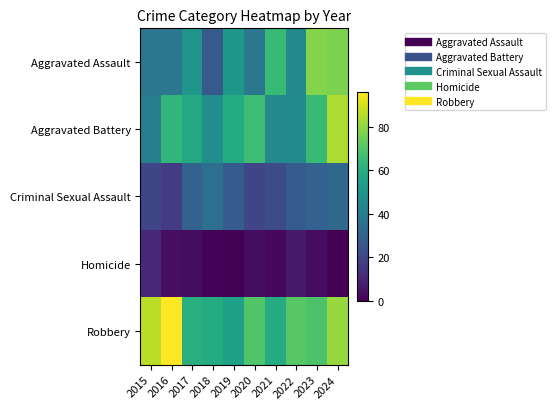

Reading right to left, what are all the values shown in this chart?

Aggravated Assault: 2024=77	2023=78	2022=45	2021=65	2020=38	2019=51	2018=27	2017=50	2016=38	2015=38
Aggravated Battery: 2024=84	2023=65	2022=46	2021=45	2020=66	2019=59	2018=47	2017=58	2016=63	2015=41
Criminal Sexual Assault: 2024=32	2023=30	2022=28	2021=22	2020=20	2019=28	2018=35	2017=30	2016=17	2015=20
Homicide: 2024=0	2023=3	2022=7	2021=2	2020=3	2019=0	2018=1	2017=3	2016=4	2015=11
Robbery: 2024=81	2023=69	2022=71	2021=59	2020=70	2019=55	2018=59	2017=60	2016=96	2015=86